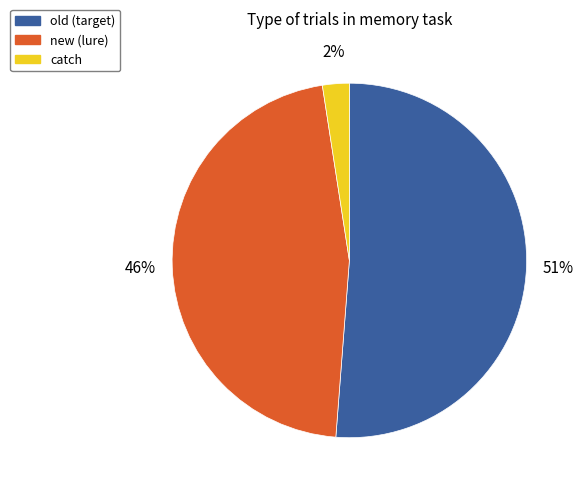

To the nearest percent, what is the difference between the catch and old slice percentages?

49%